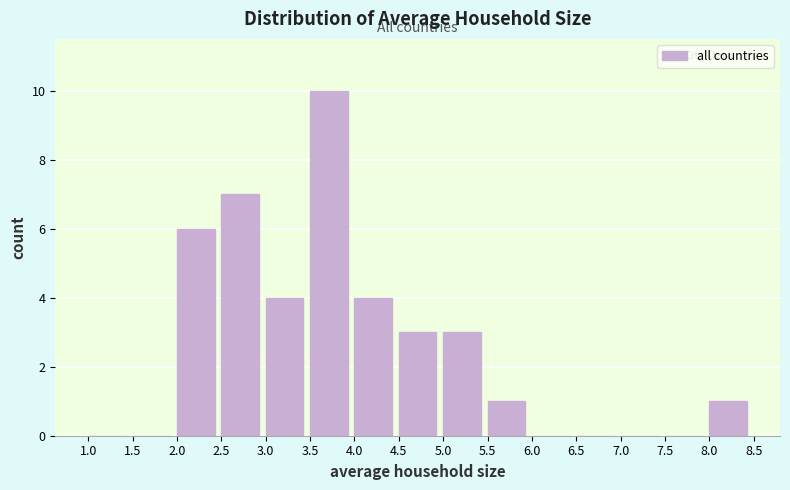

Reading left to right, list every bar in this chart as the range it spans on the x-axis followed by its height. The values are not printed on the chart, so give them approximately, as read against the axis.

1.0 to 1.5: 0
1.5 to 2.0: 0
2.0 to 2.5: 6
2.5 to 3.0: 7
3.0 to 3.5: 4
3.5 to 4.0: 10
4.0 to 4.5: 4
4.5 to 5.0: 3
5.0 to 5.5: 3
5.5 to 6.0: 1
6.0 to 6.5: 0
6.5 to 7.0: 0
7.0 to 7.5: 0
7.5 to 8.0: 0
8.0 to 8.5: 1